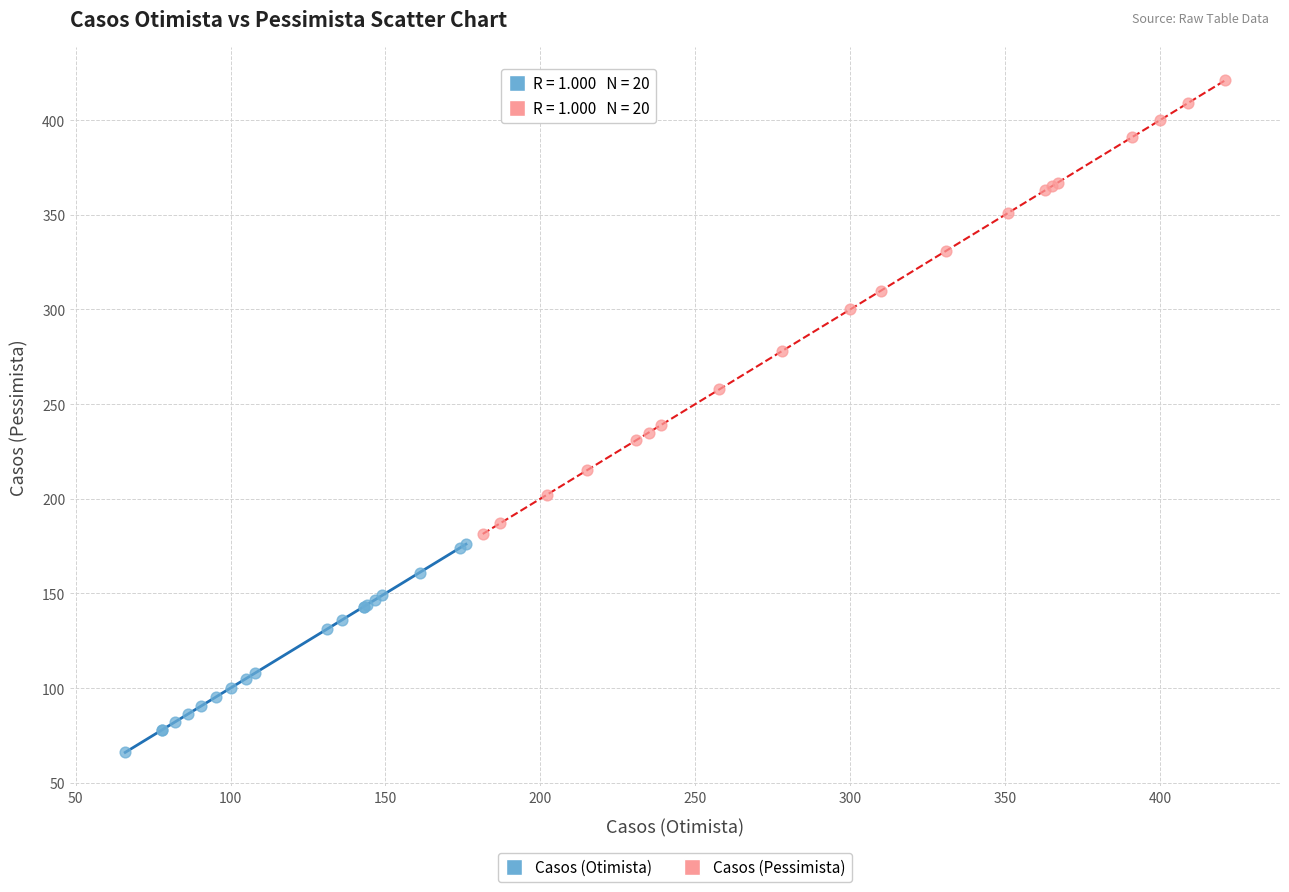

Which series contains the highest Y value?

Casos (Pessimista)